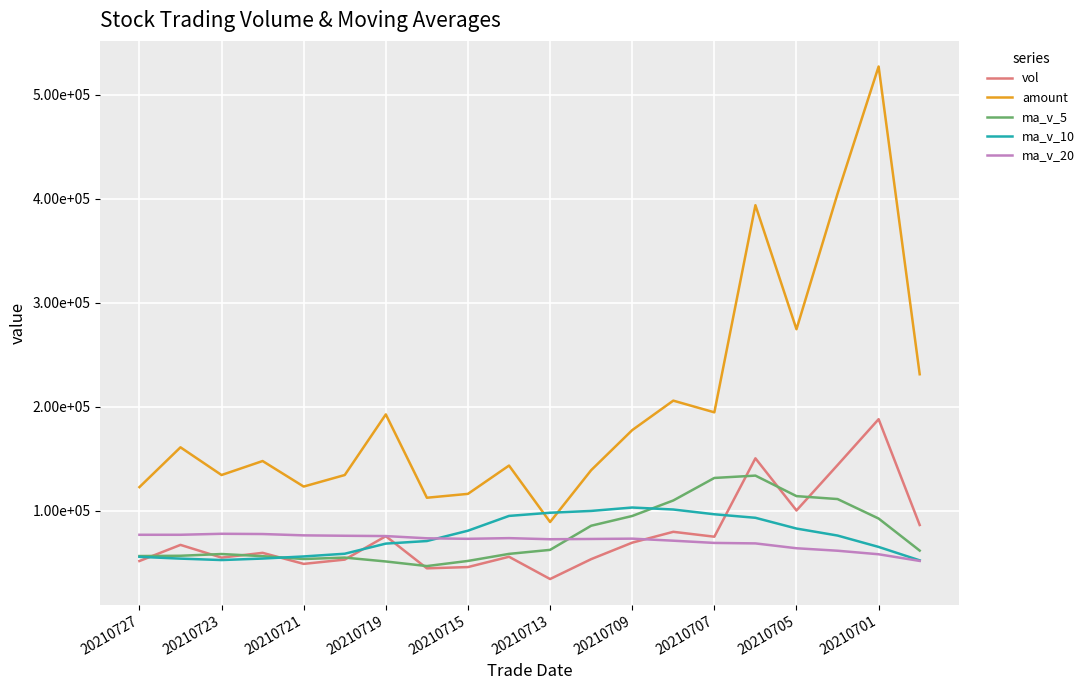

True or false: amount and ma_v_5 cross at least once.

False